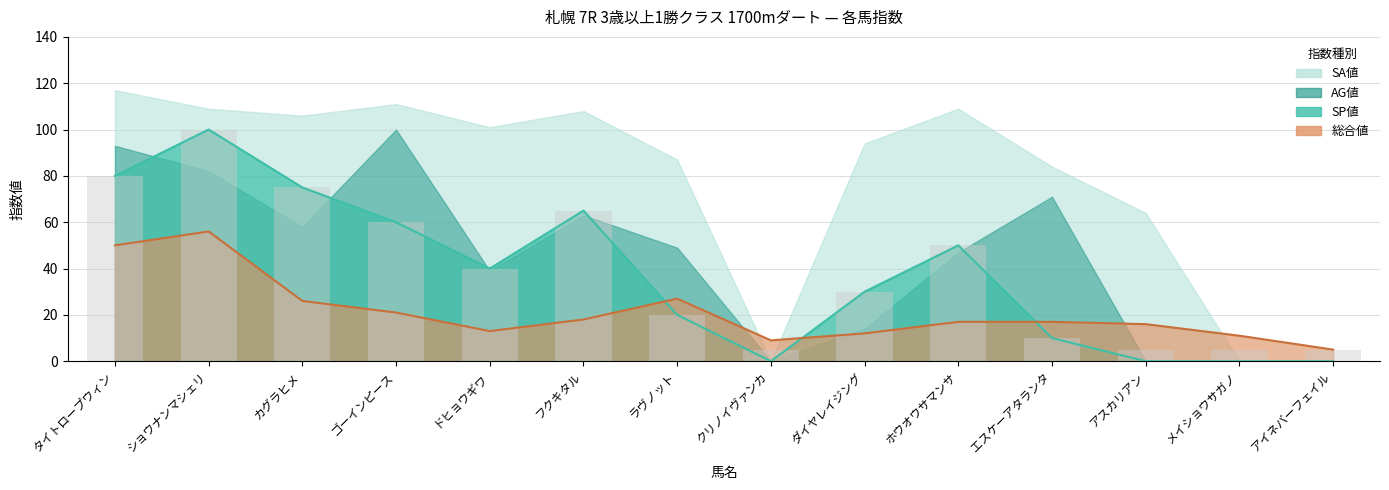

At which category does the chart reach its minimum across all series?

クリノイヴァンカ